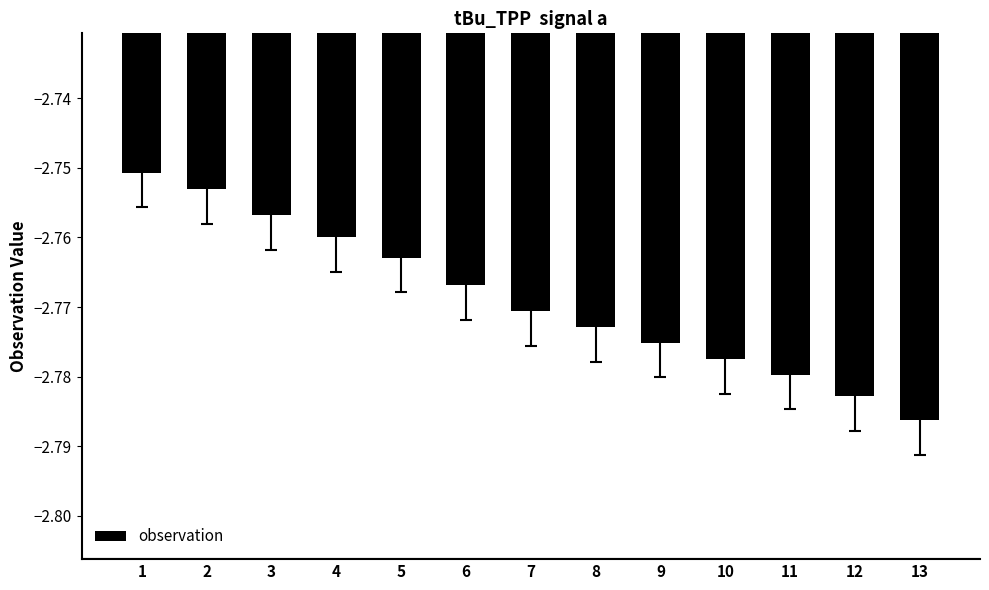

Count the number of data series in this chart.

1